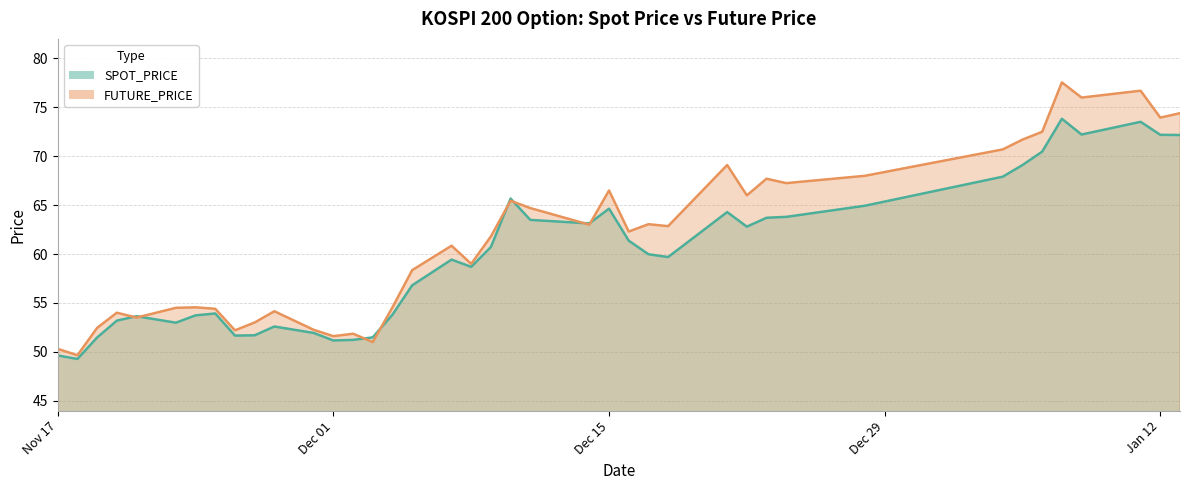

True or false: SPOT_PRICE and FUTURE_PRICE cross at least once.

True